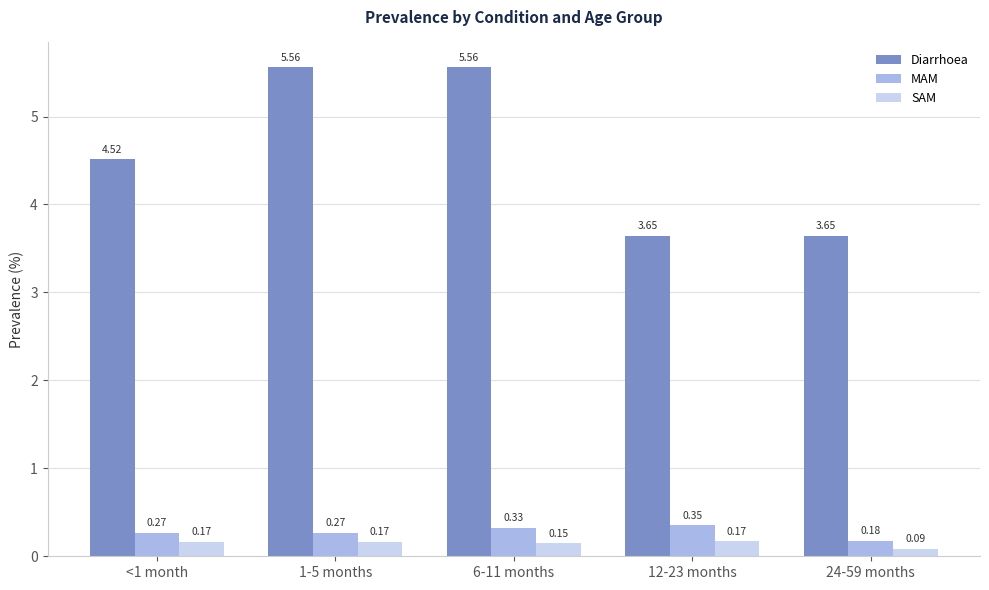

Between 1-5 months and 24-59 months, which series saw the biggest shift?

Diarrhoea